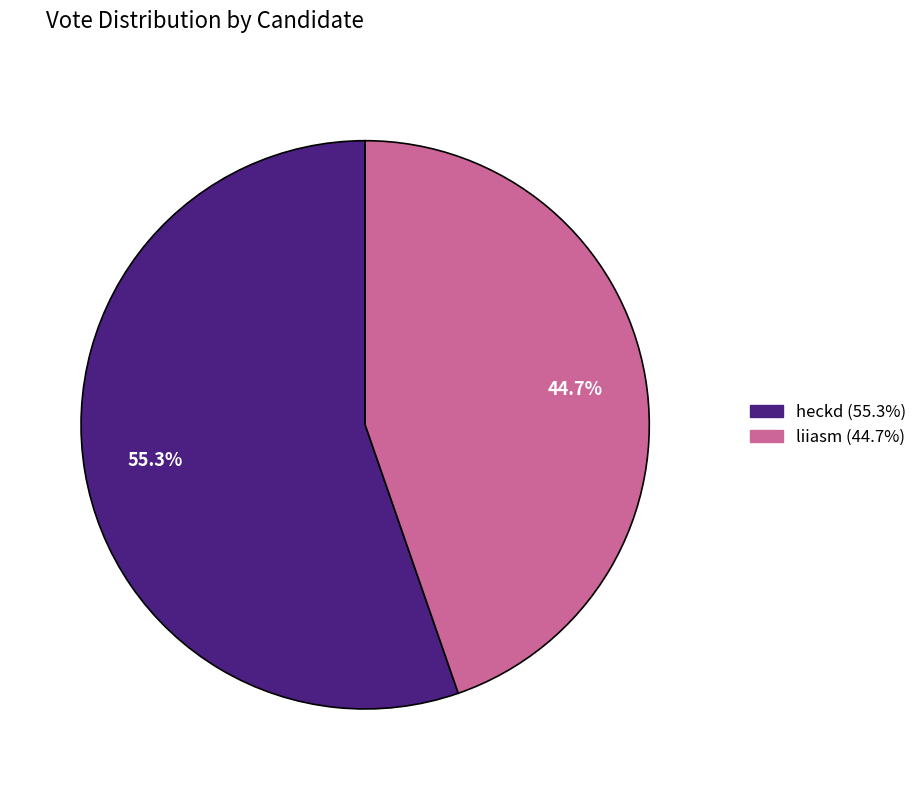

To the nearest percent, what is the combined percentage of heckd and liiasm?

100%